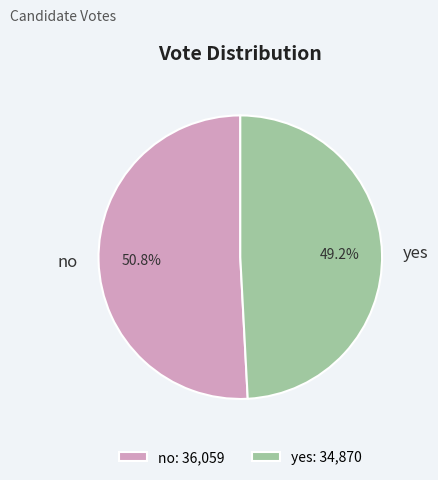

To the nearest percent, what is the combined percentage of yes and no?

100%